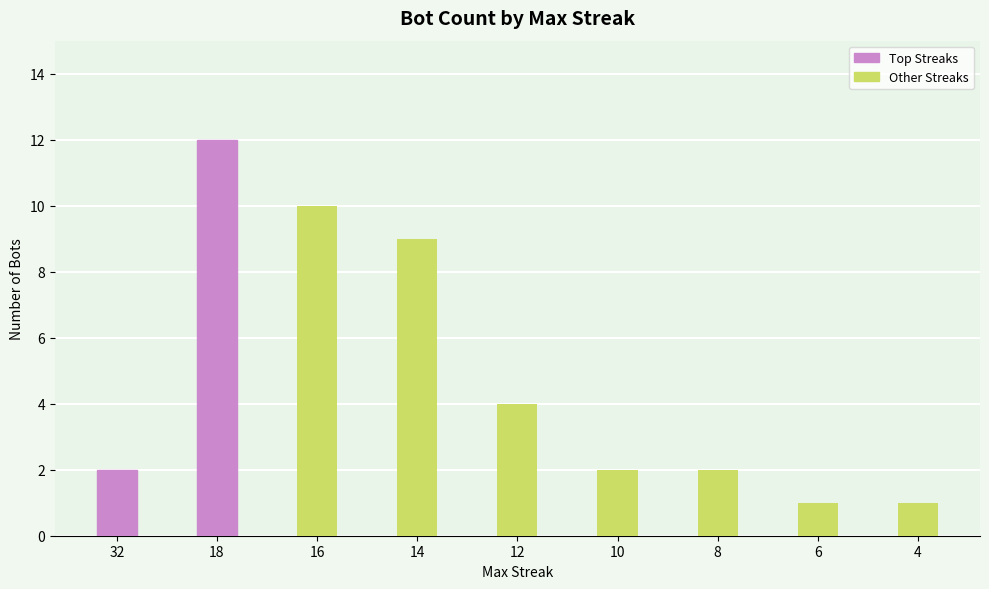

True or false: the data shows 1 at 4.

True